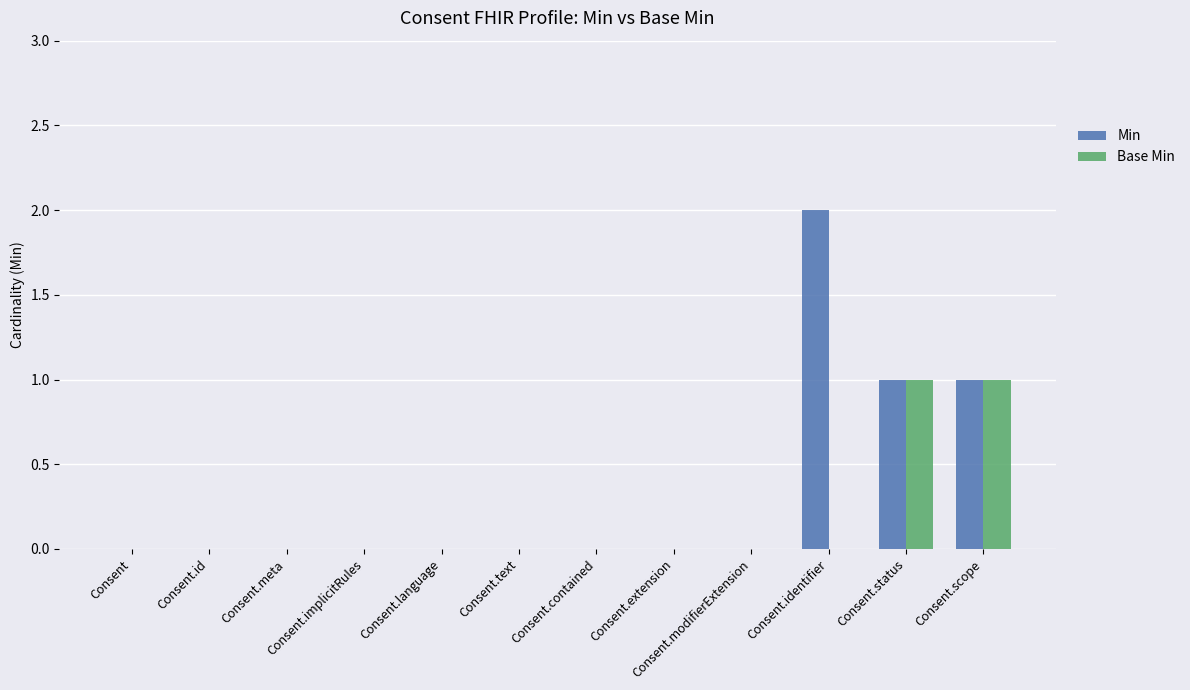

The Base Min series shows 0 at Consent.id. True or false?

True